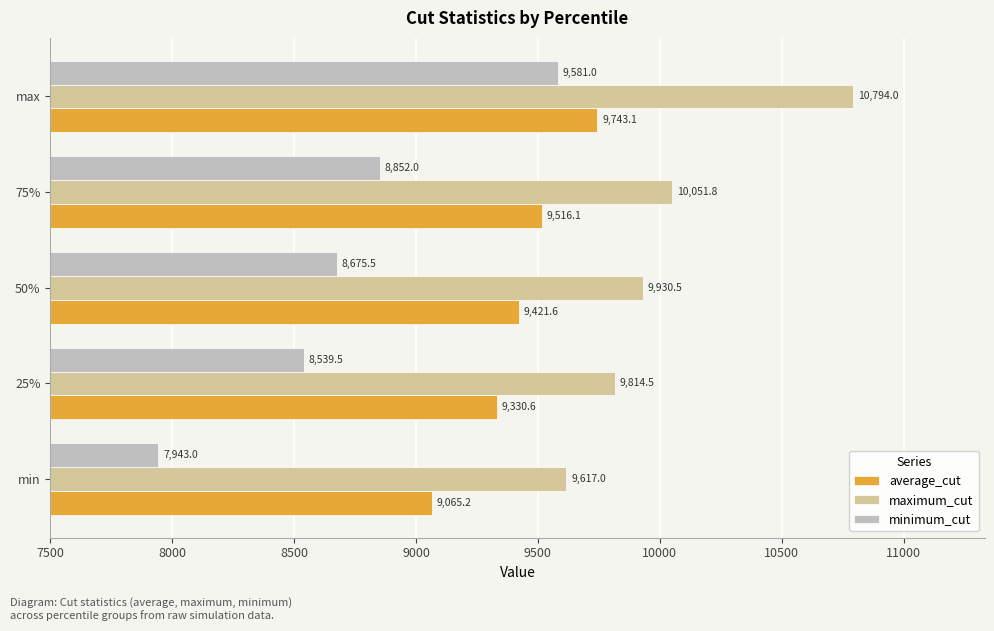

What is the average value of the minimum_cut series?

8718.2